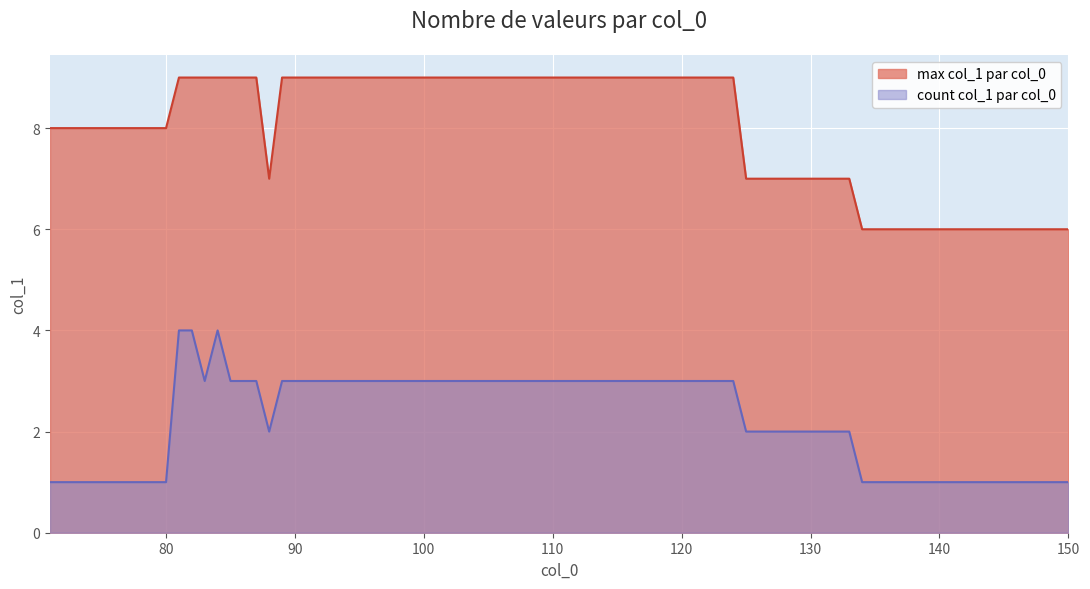

True or false: count col_1 par col_0 and max col_1 par col_0 cross at least once.

False